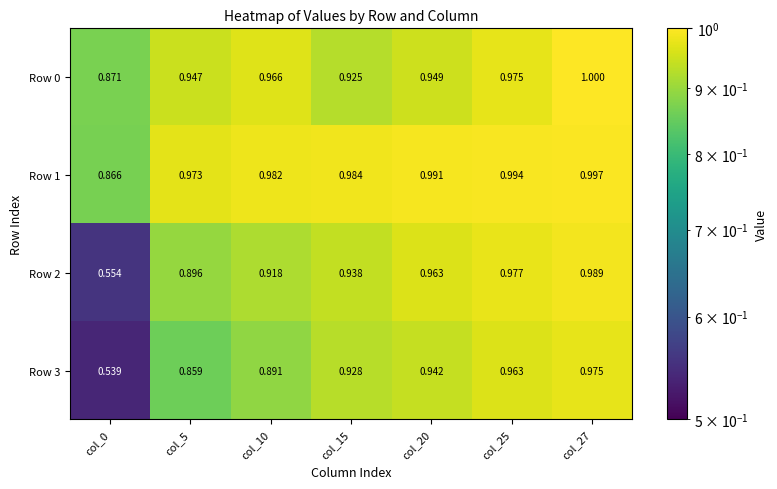

Which series has the largest total across all categories?

Row 1